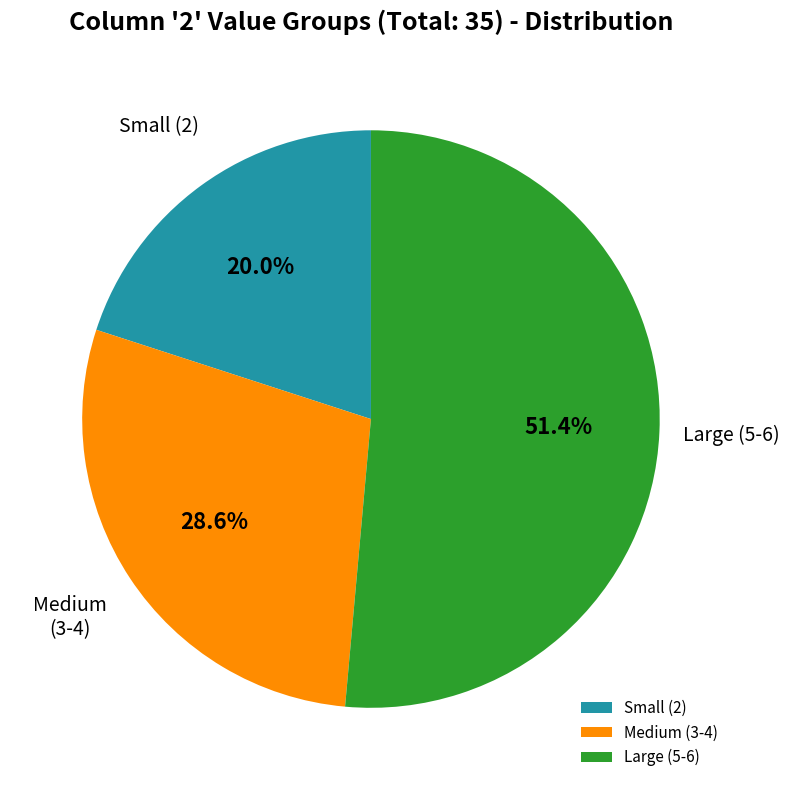

Combined, what portion of the pie is Large (5-6) and Small (2)?

71.4%